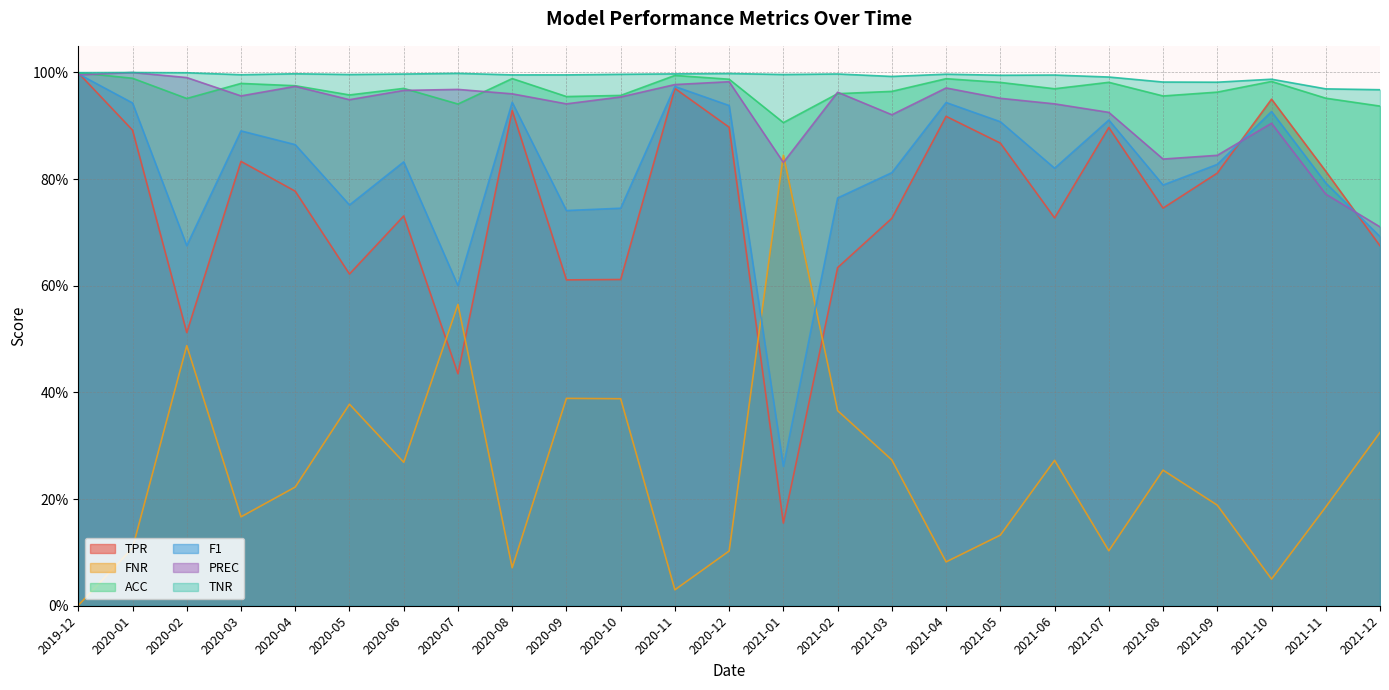

What is the label of the 16th point from the left?

2021-03